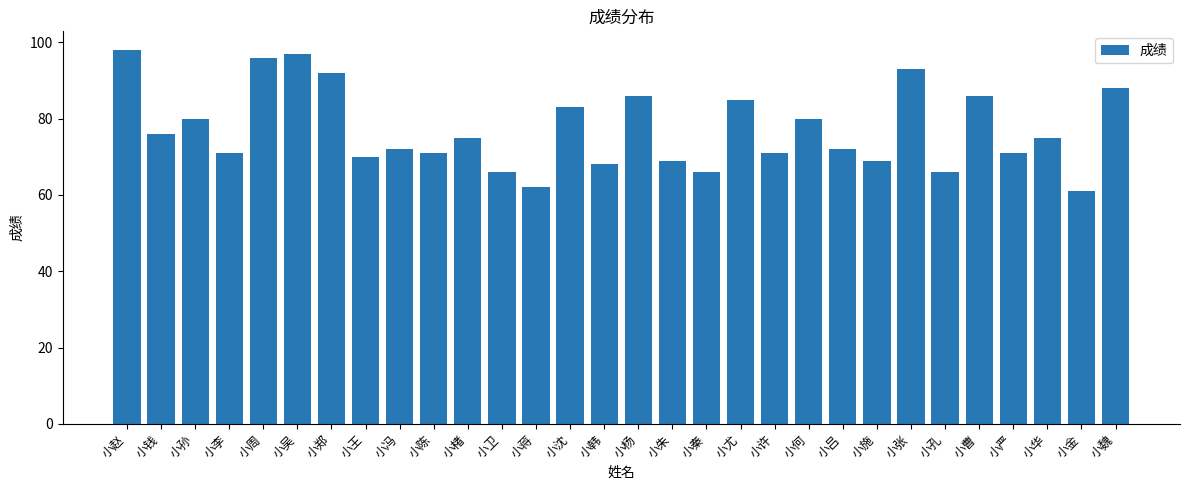

What is the ratio of the value at 小曹 to the value at 小严?

1.2